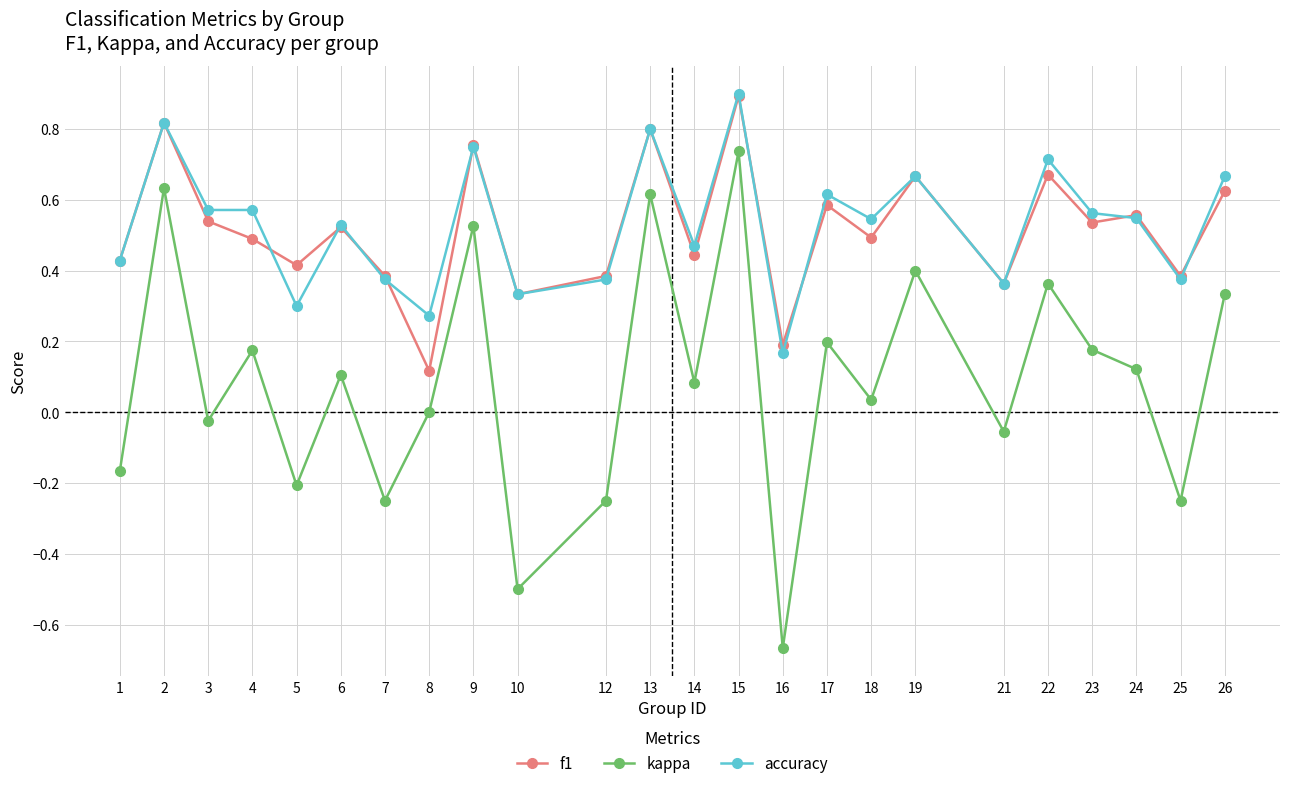

Is the value of accuracy at 18 greater than the value of kappa at 7?

Yes